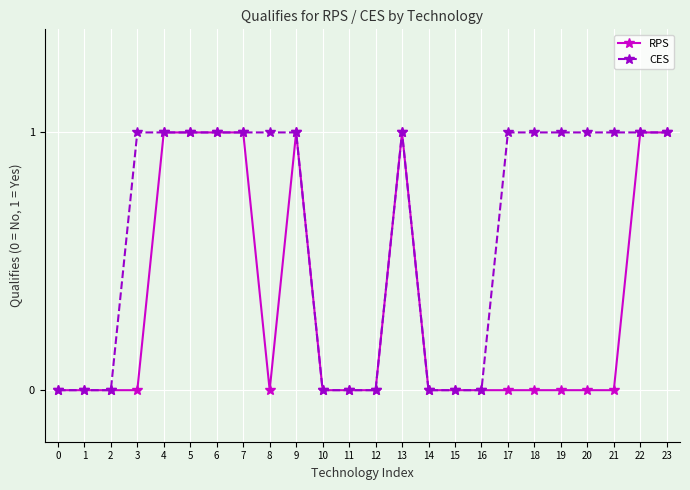

What value does the RPS series have at 22?

1